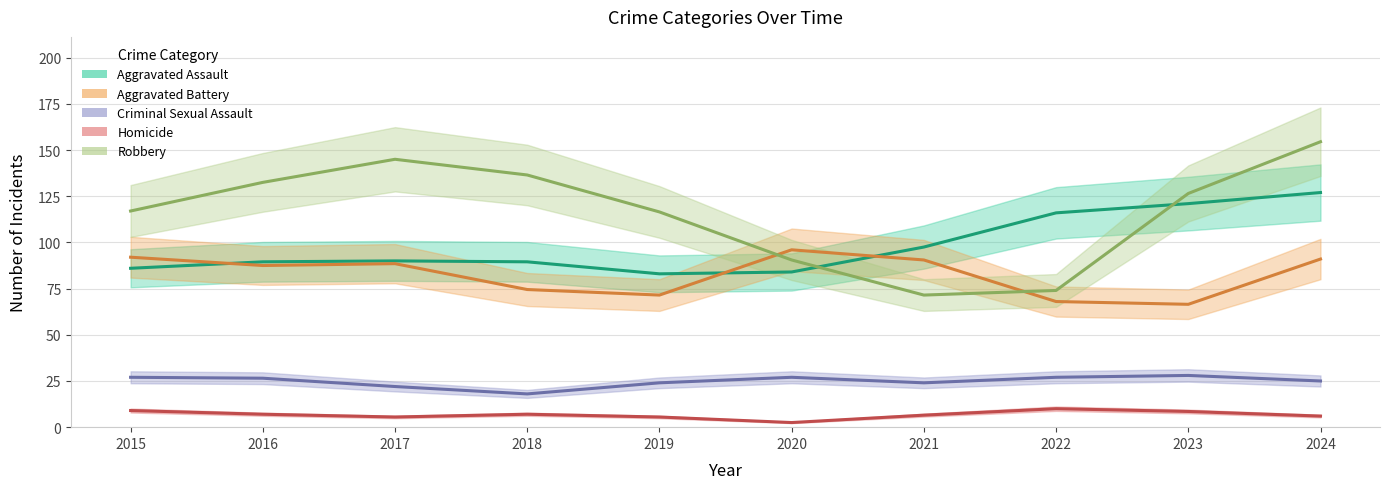

At which category does the chart reach its minimum across all series?

2020